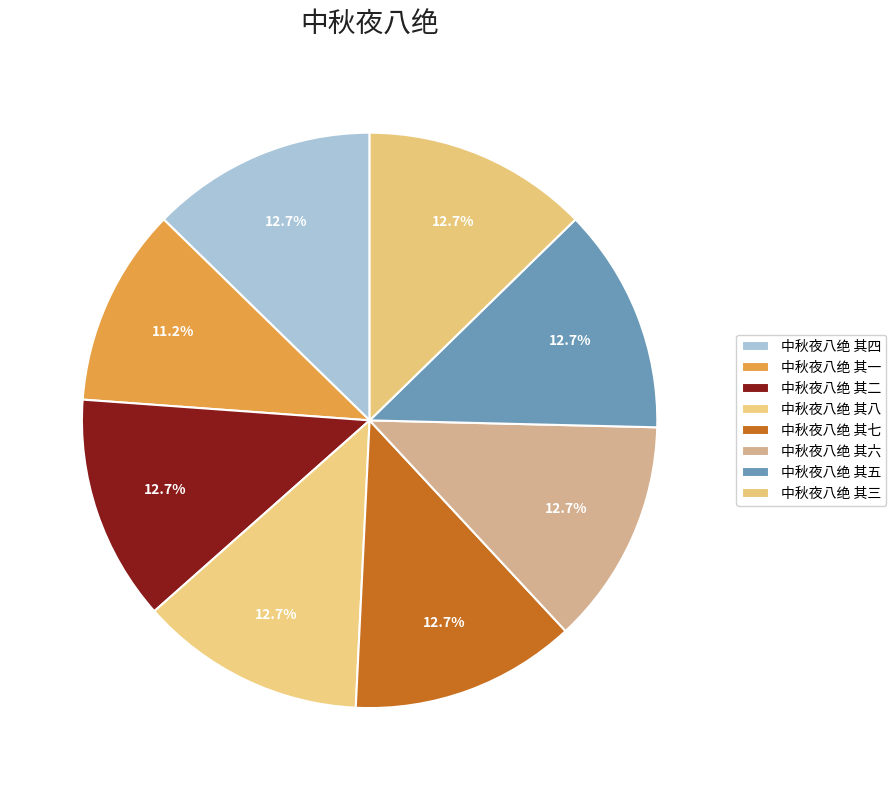

How many slices are in this pie chart?

8